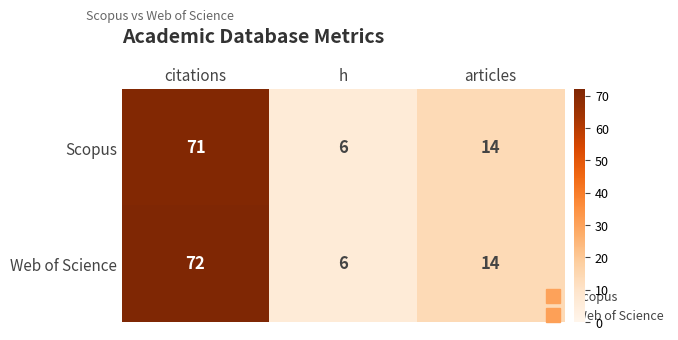

Reading left to right, what are all the values shown in this chart?

Scopus: citations=71	h=6	articles=14
Web of Science: citations=72	h=6	articles=14